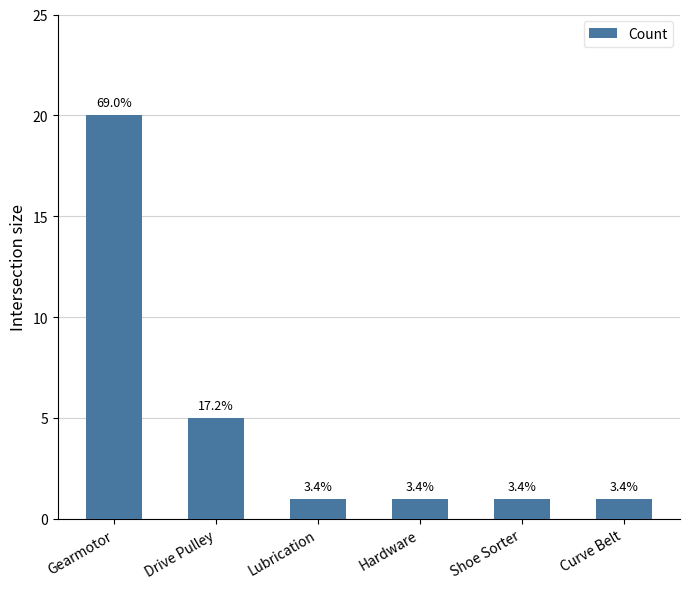

Reading left to right, transcribe all the data shown in this chart.

Gearmotor=20	Drive Pulley=5	Lubrication=1	Hardware=1	Shoe Sorter=1	Curve Belt=1